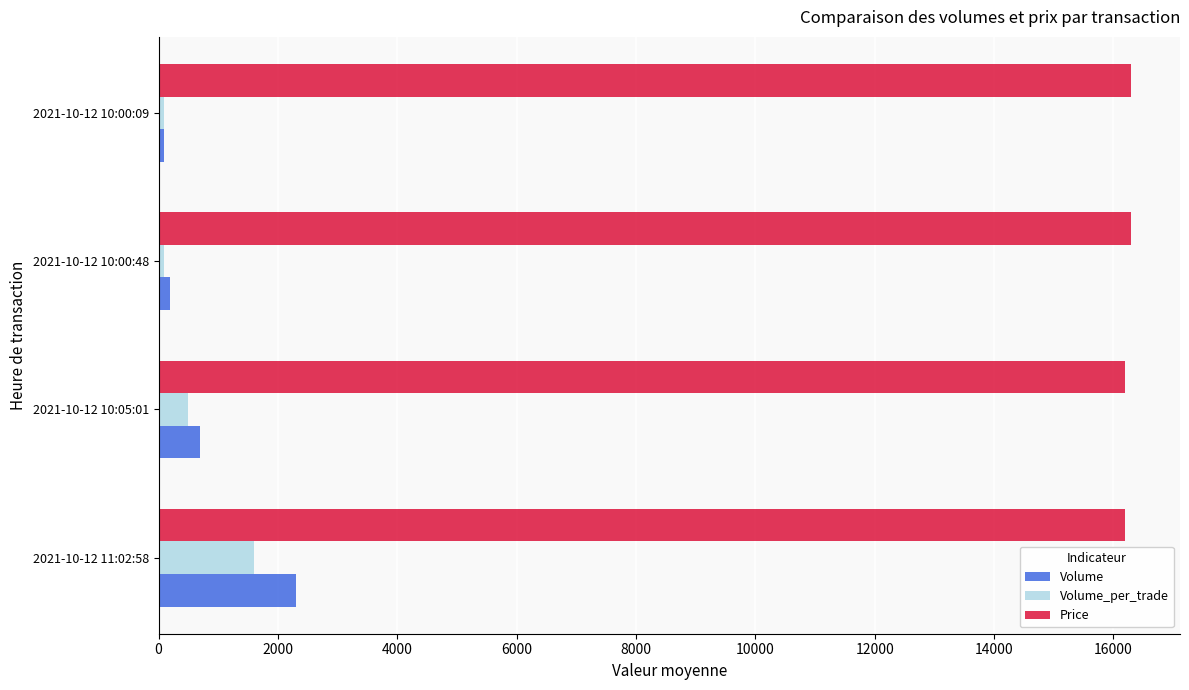

List the series in order of their peak value, lowest first.

Volume_per_trade, Volume, Price